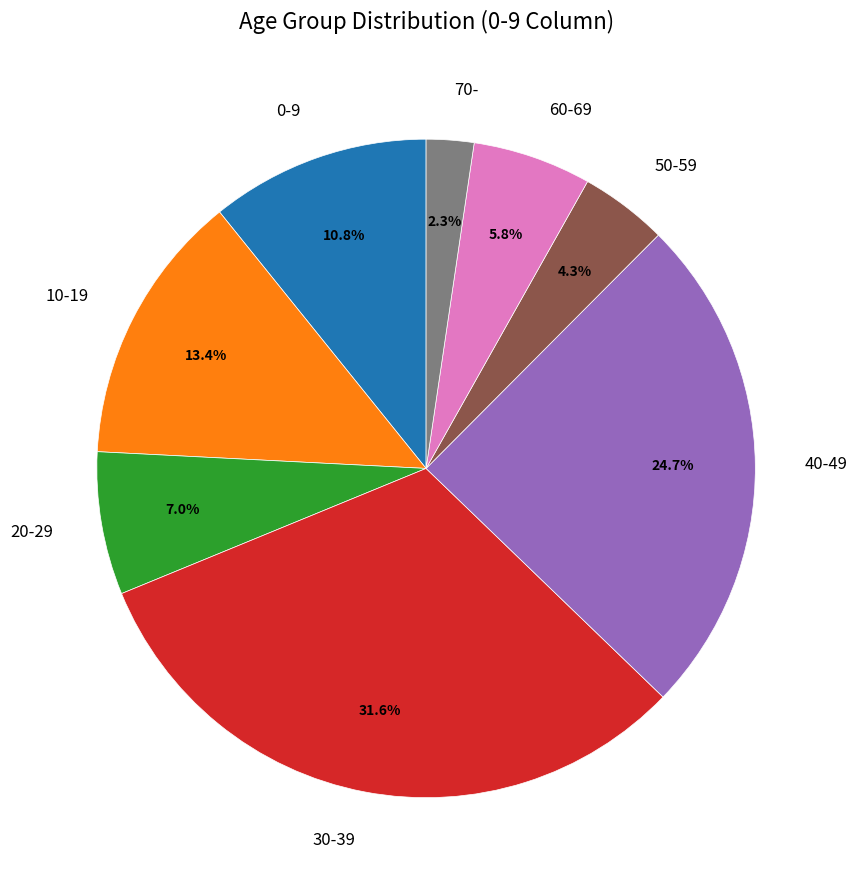

What is the smallest slice in the pie chart?

70-